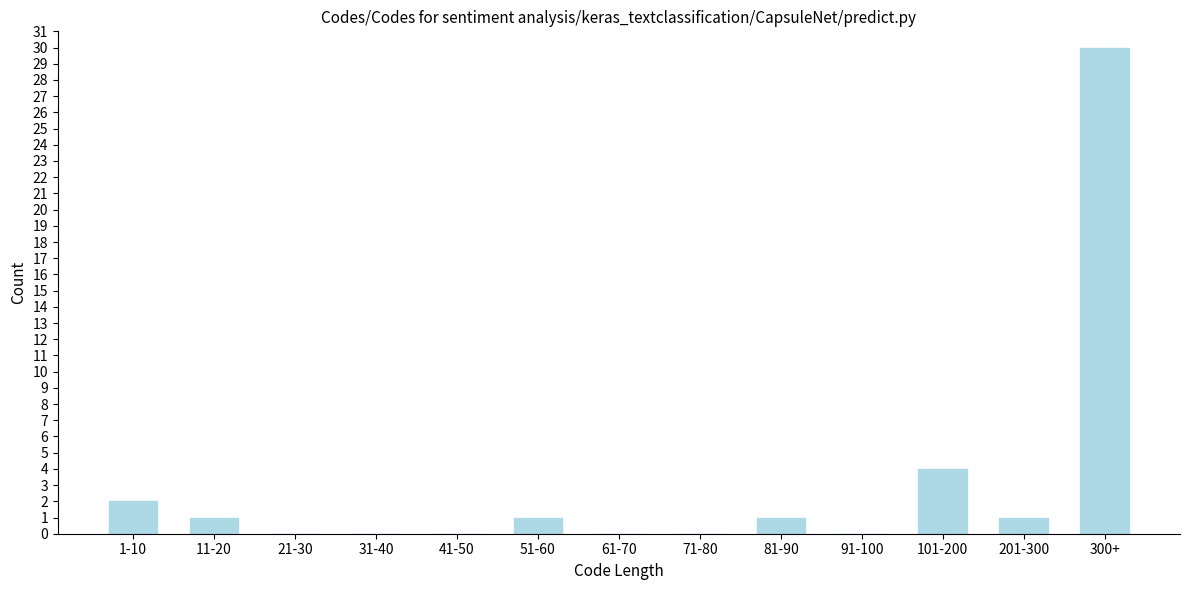

Reading left to right, extract all data points from this chart.

1-10=2	11-20=1	21-30=0	31-40=0	41-50=0	51-60=1	61-70=0	71-80=0	81-90=1	91-100=0	101-200=4	201-300=1	300+=30